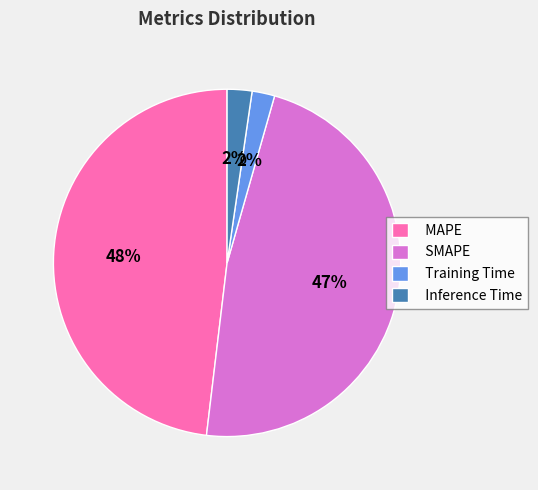

Which category has the biggest portion of the pie?

MAPE